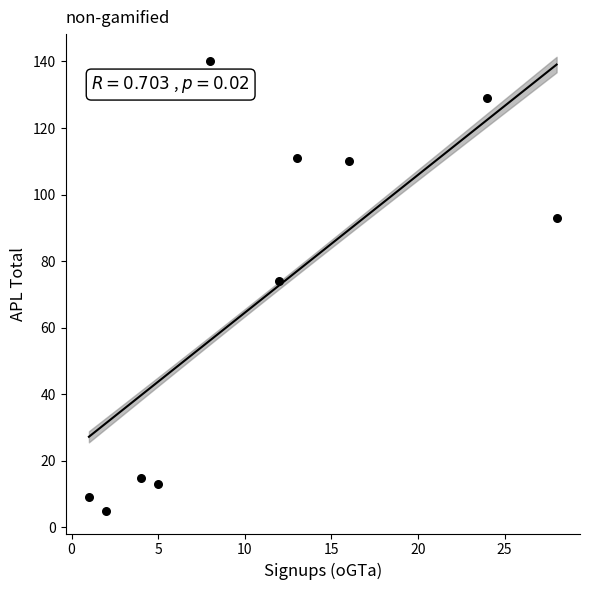

What is the average X value?

11